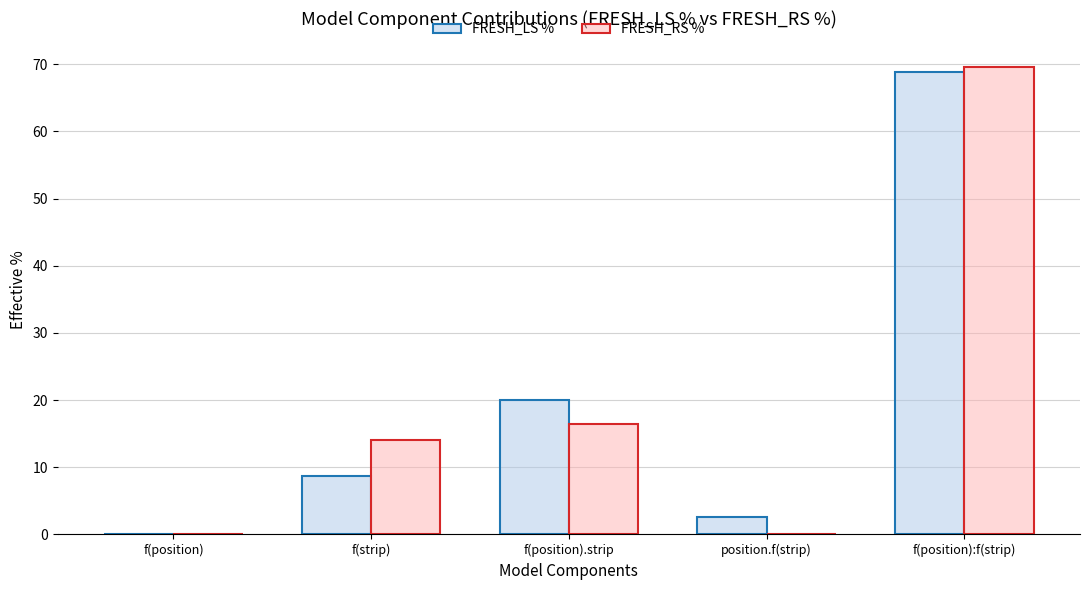

At which label is FRESH_LS % closest to 34?

f(position).strip